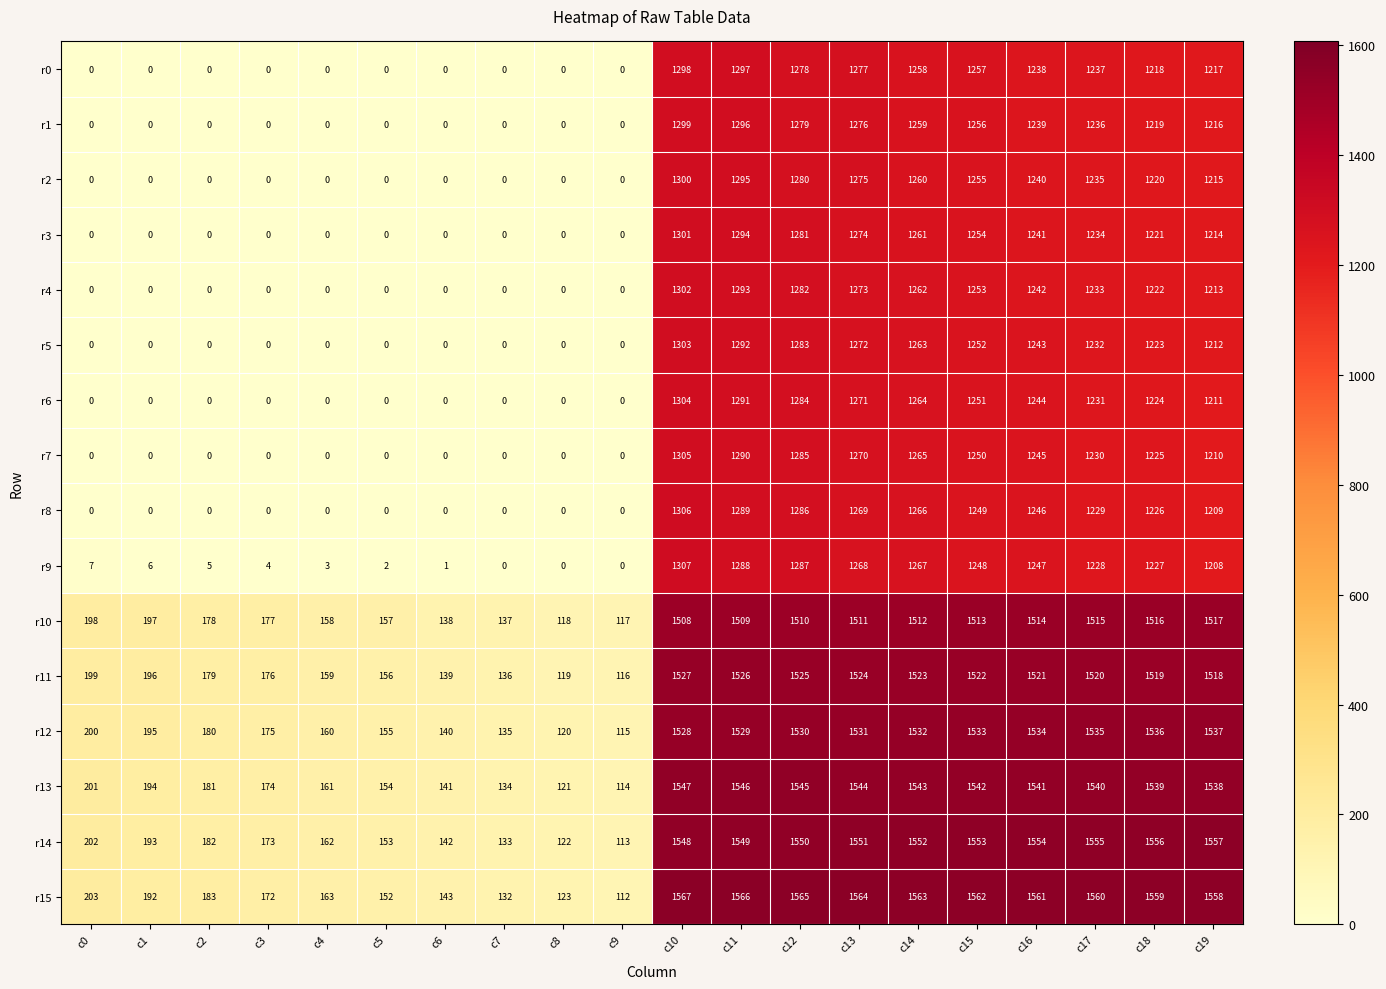

What is the average value of the r3 series?

629